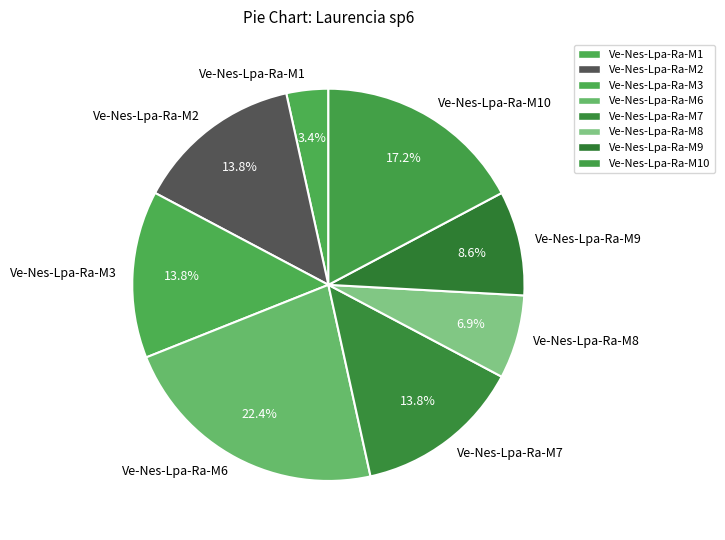

What is the ratio of the value at Ve-Nes-Lpa-Ra-M7 to the value at Ve-Nes-Lpa-Ra-M2?

1.0